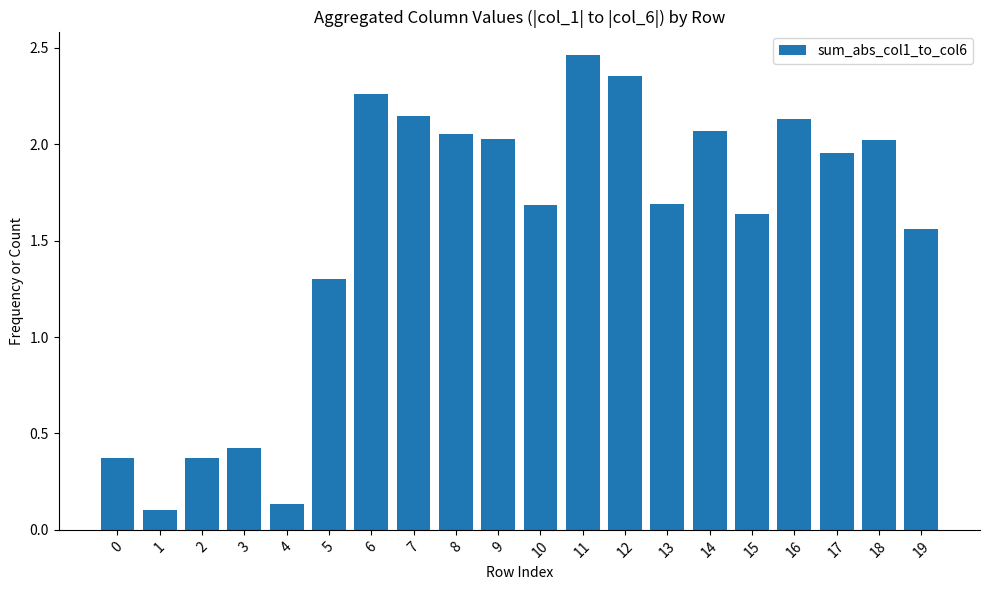

What is the value of the 4th bar from the left?

0.4